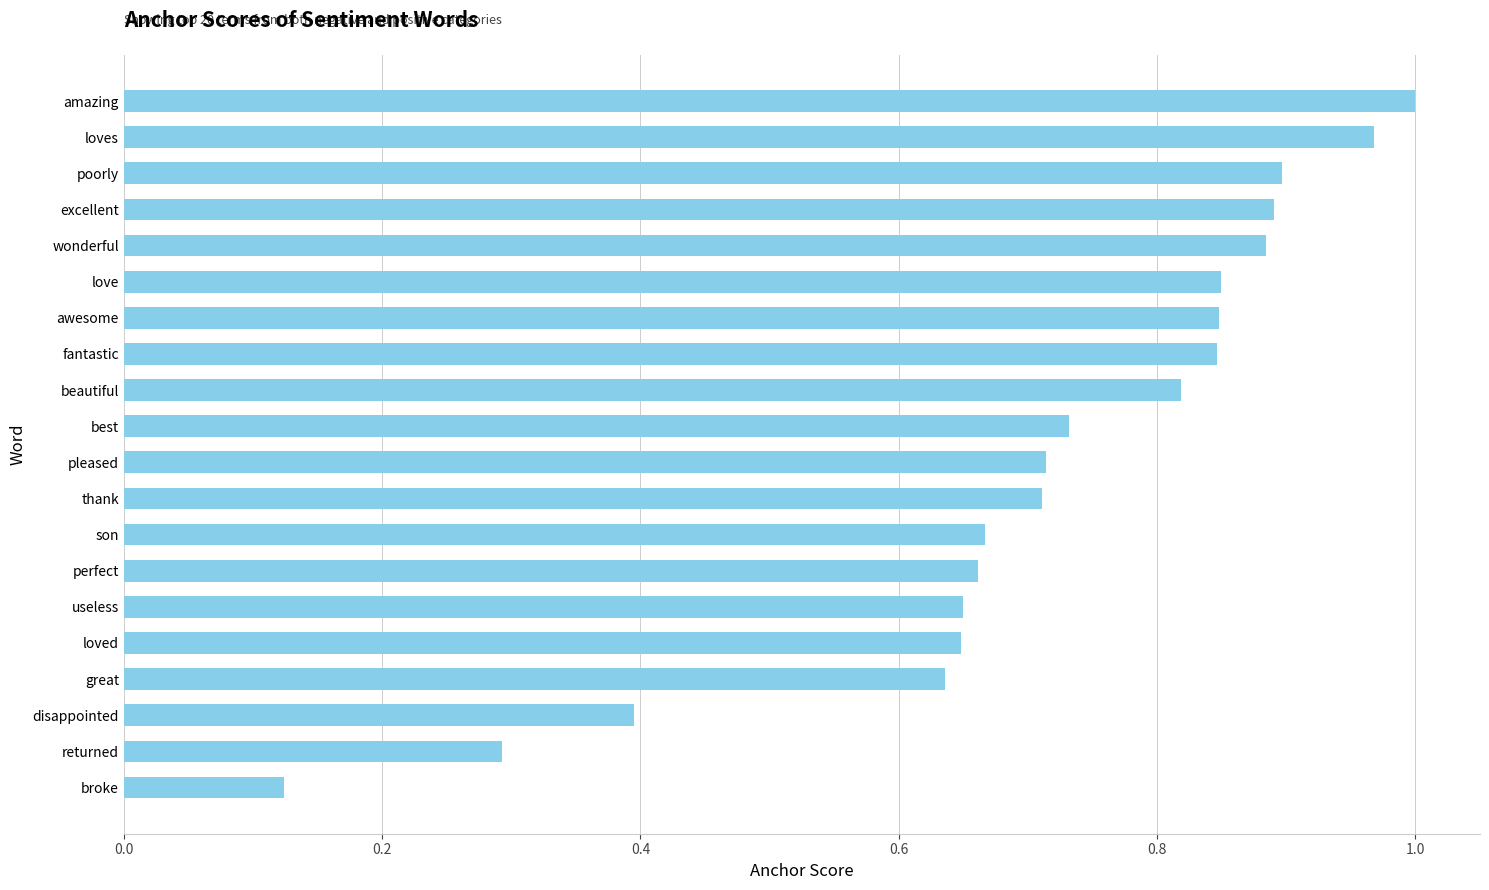

Is it true that the value at returned is 0.1?

False